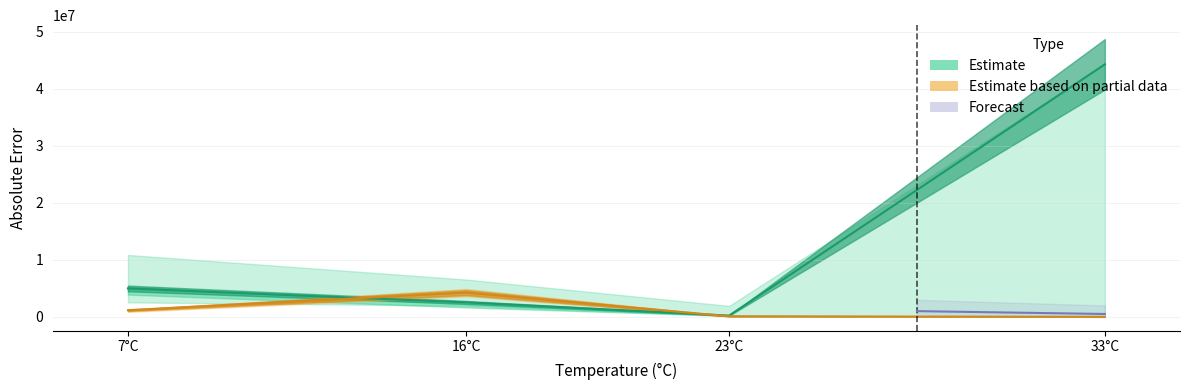

After their last crossing, which series has the higher values: Estimate (constant) or Estimate based on partial data (flux)?

Estimate (constant)